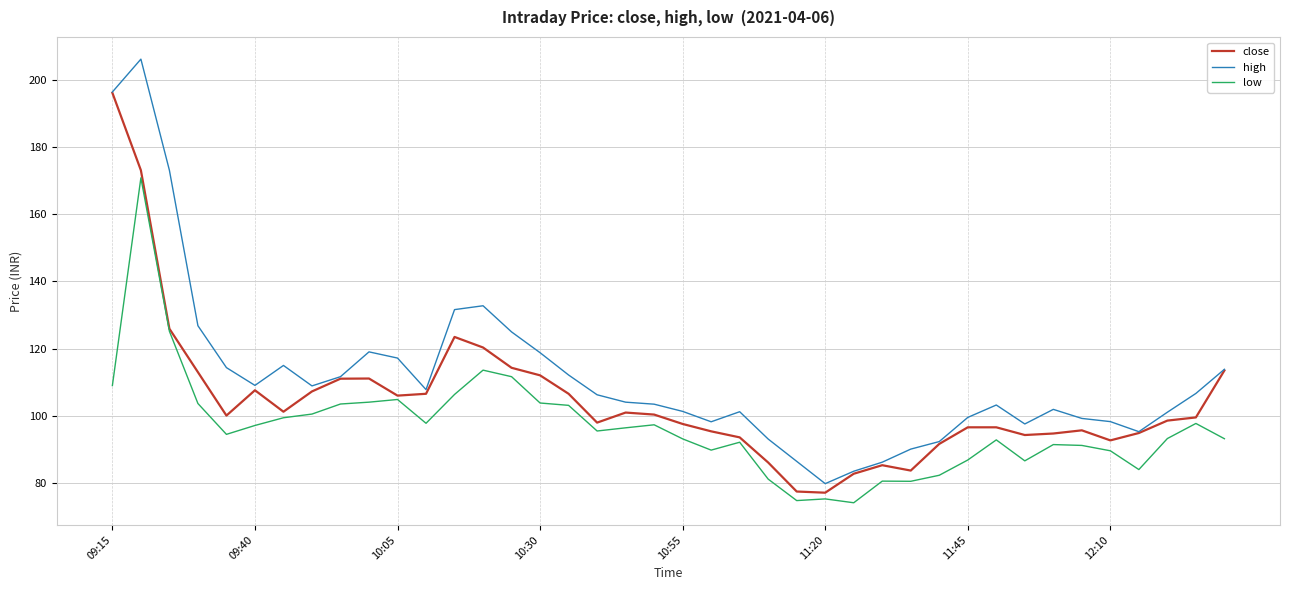

What is the highest value of the high series?

206.3